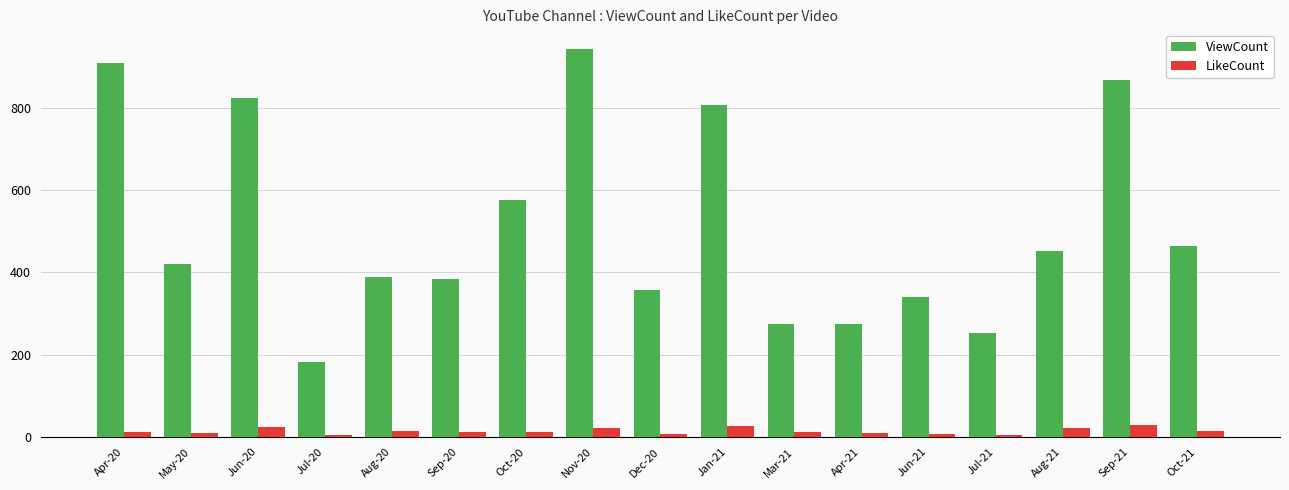

Count the number of categories in the chart.

17